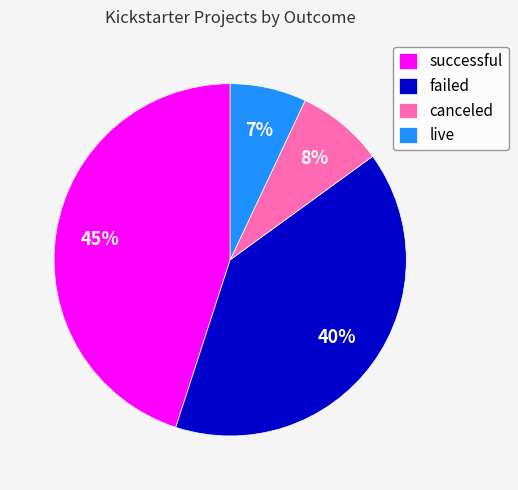

Approximately how many times larger is the value at successful compared to failed?

1.1